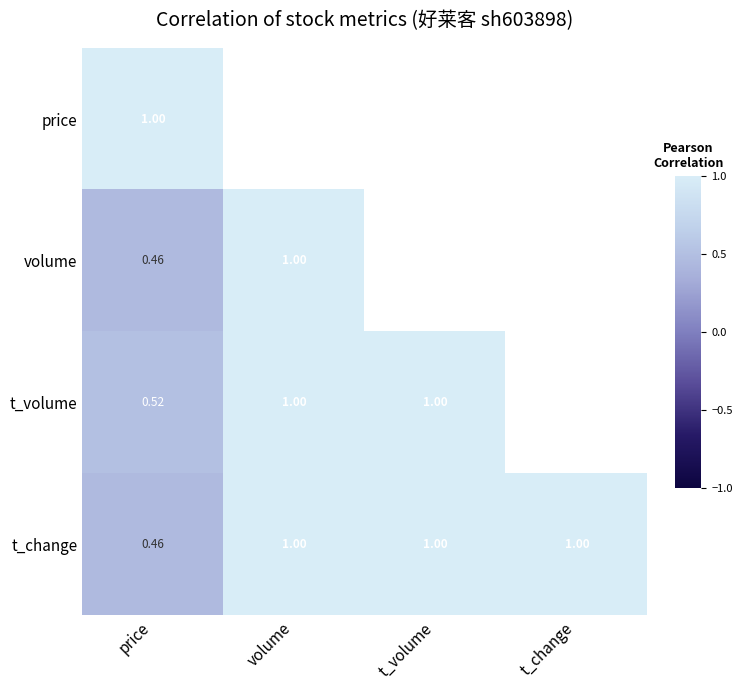

The value of price at price is 0.3. True or false?

False